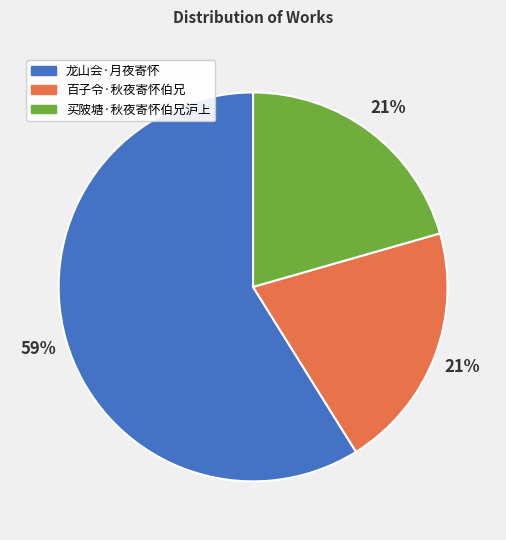

To the nearest percent, what percentage of the pie is 百子令·秋夜寄怀伯兄?

21%